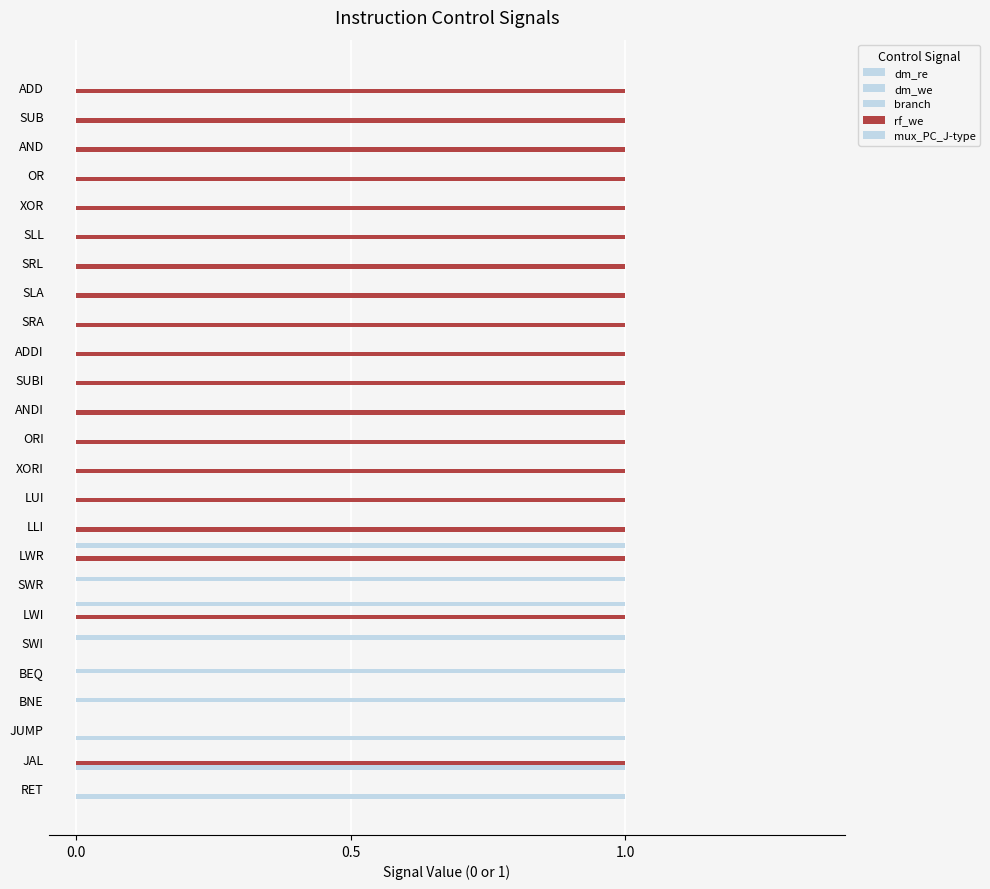

What is the difference between the second highest and second lowest values in the rf_we series?

1